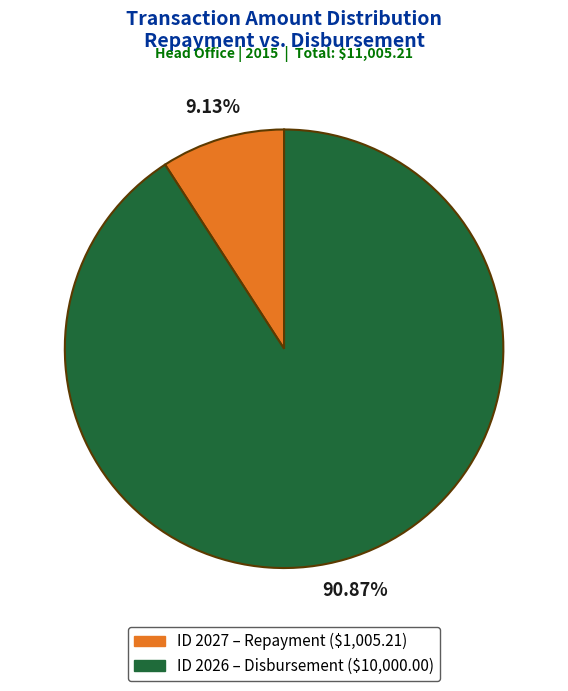

Is there a majority slice in this chart?

Yes